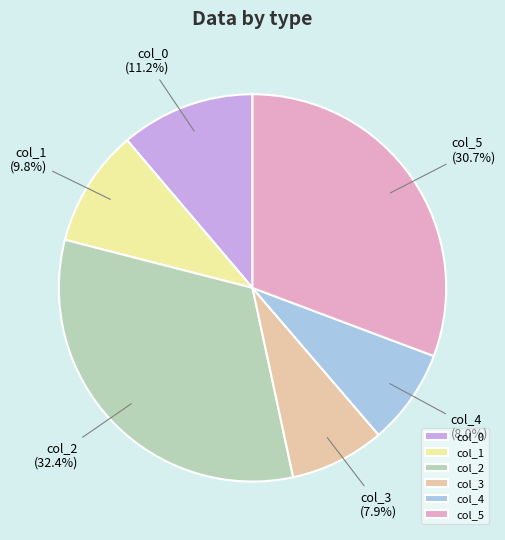

Approximately how many times larger is the value at col_3 compared to col_5?

0.3